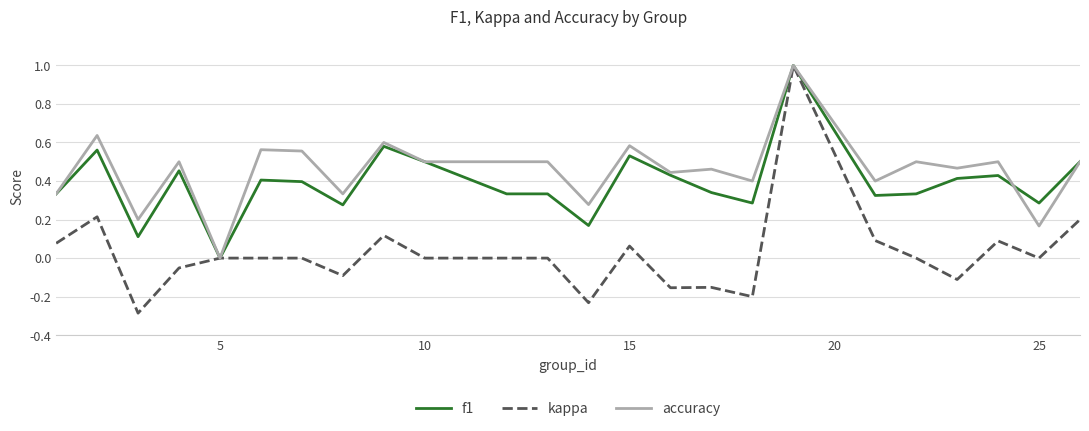

What is the maximum value for kappa?

1.0